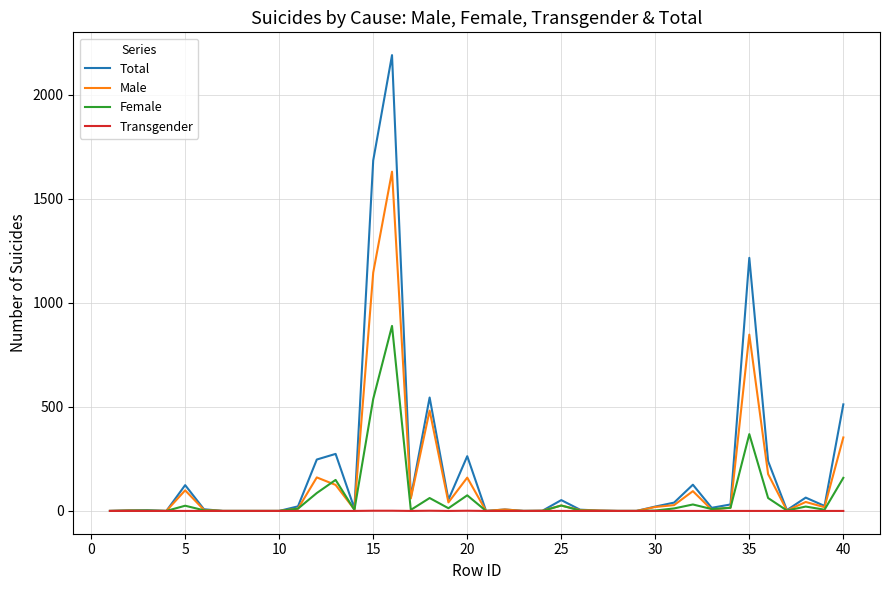

Rank the series by their maximum value, from highest to lowest.

Total, Male, Female, Transgender